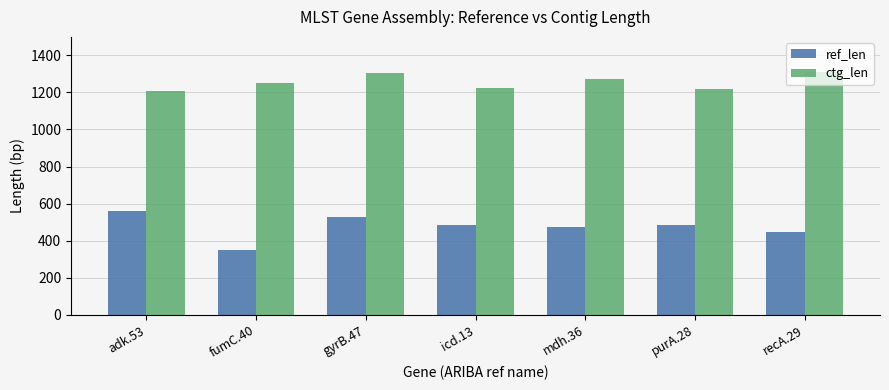

Is it true that ref_len equals 468 at fumC.40?

False